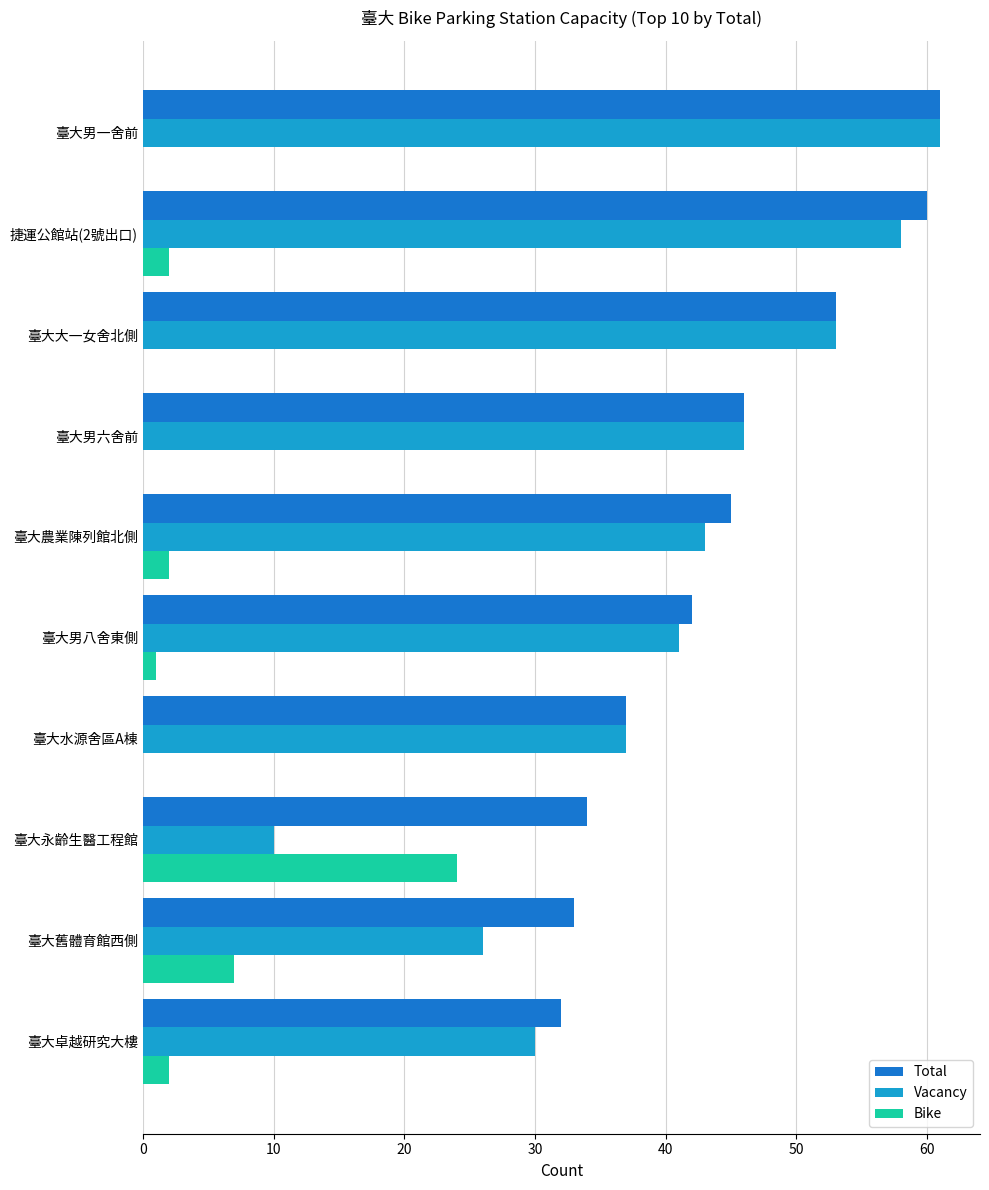

How many distinct data groups are displayed?

3